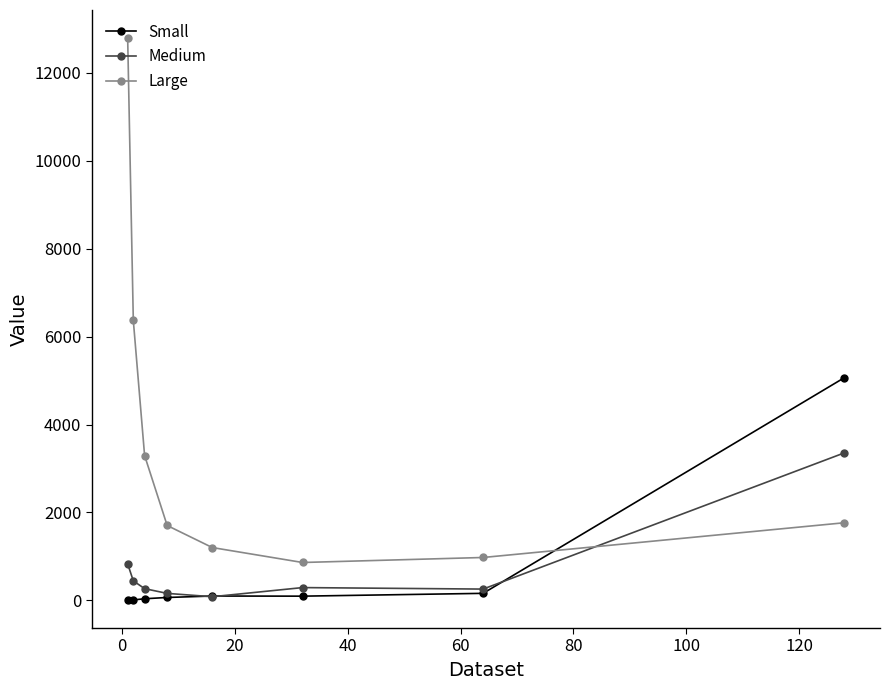

How many interior local valleys does the Large series have?

1